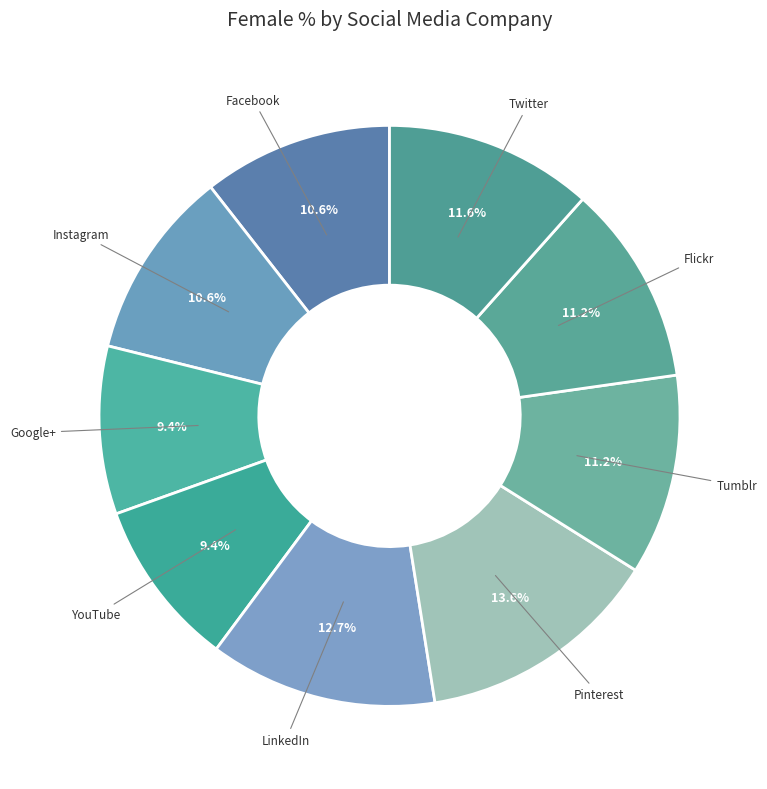

Count the number of slices in the pie.

9